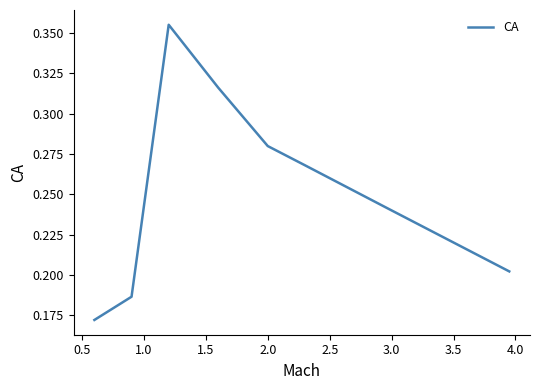

True or false: there are more than 0 points higher than both neighbors.

True